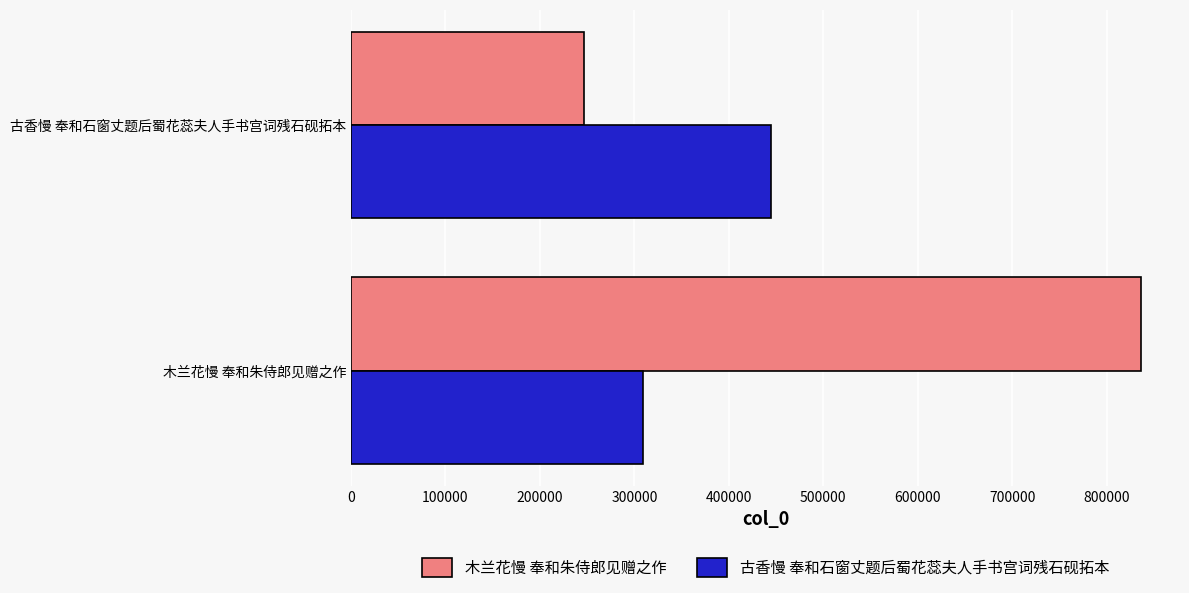

At how many categories does at least one series exceed 376090?

2